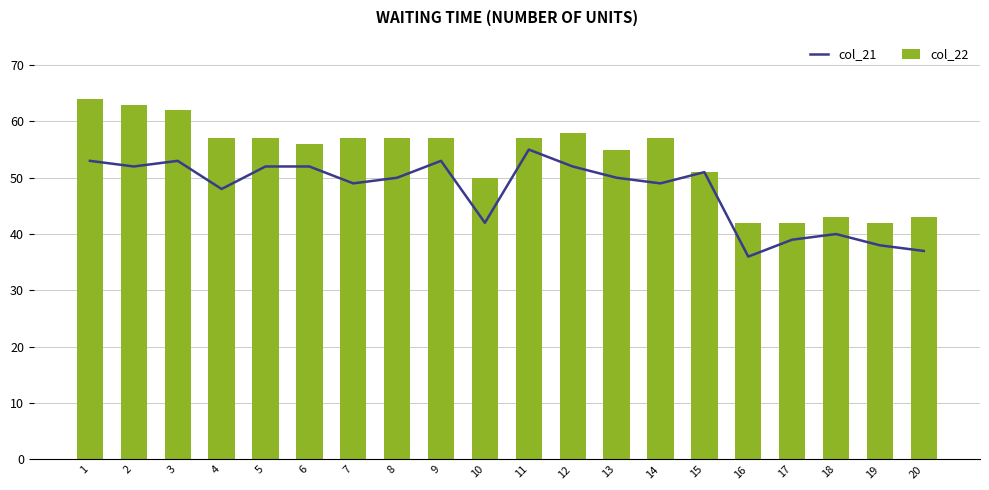

At which label does col_22 first exceed 57?

1